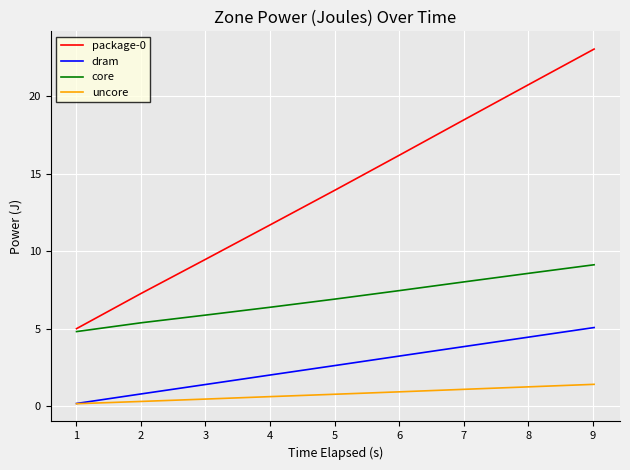

True or false: dram and package-0 cross at least once.

False